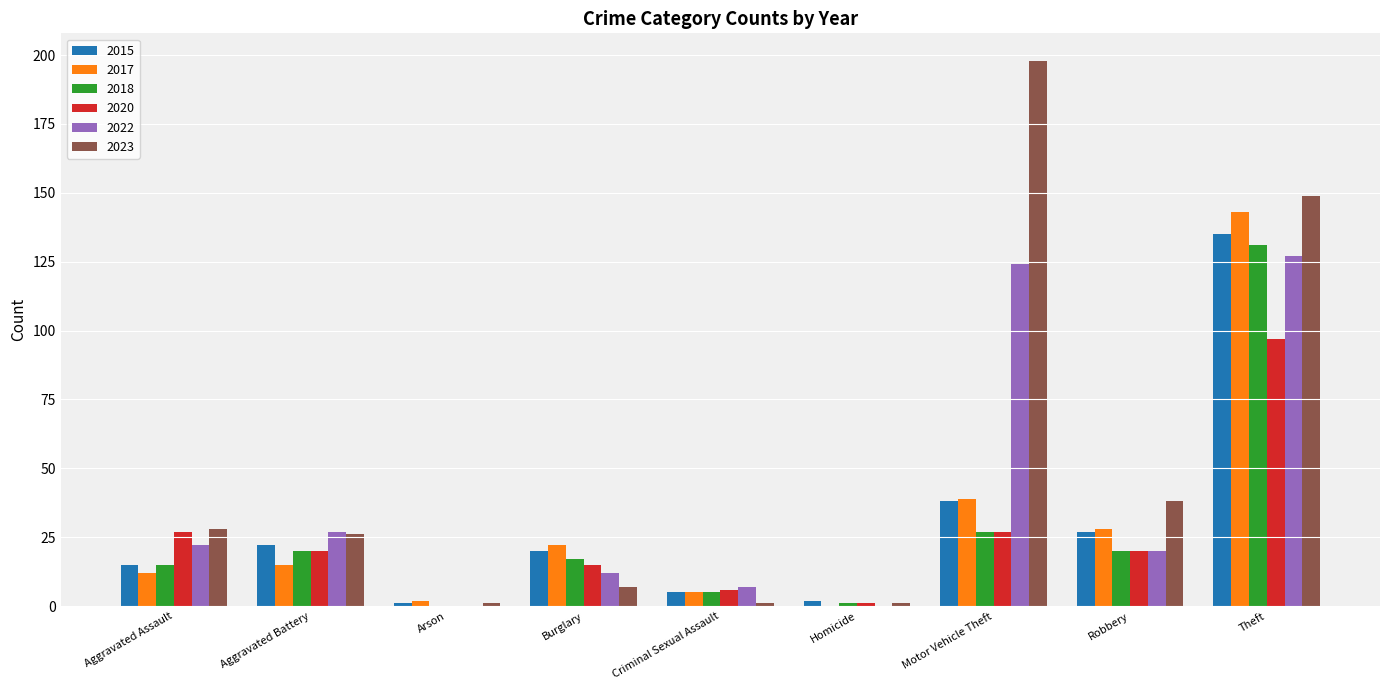

Between Aggravated Battery and Theft, which series saw the biggest shift?

2017